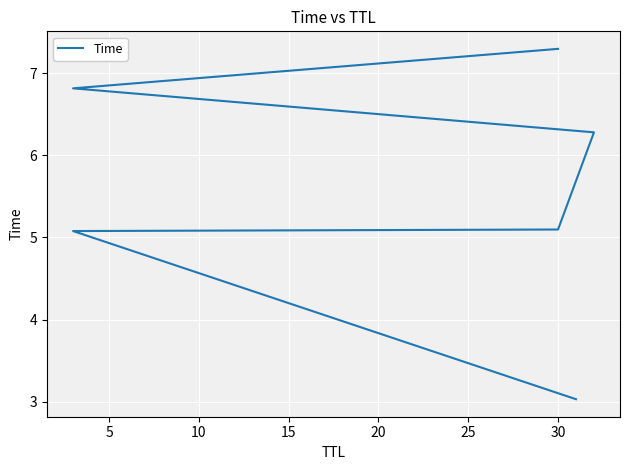

Reading left to right, extract all data points from this chart.

3.0	5.1	5.1	6.3	6.8	7.3